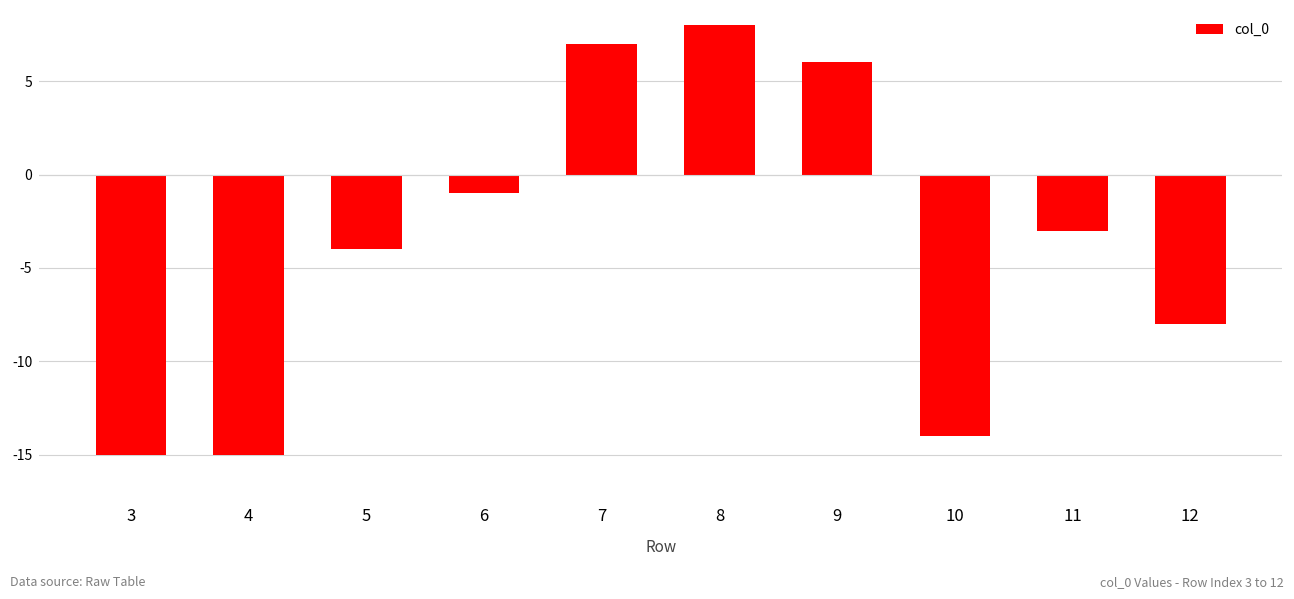

What is the difference between the maximum and second lowest values?

23